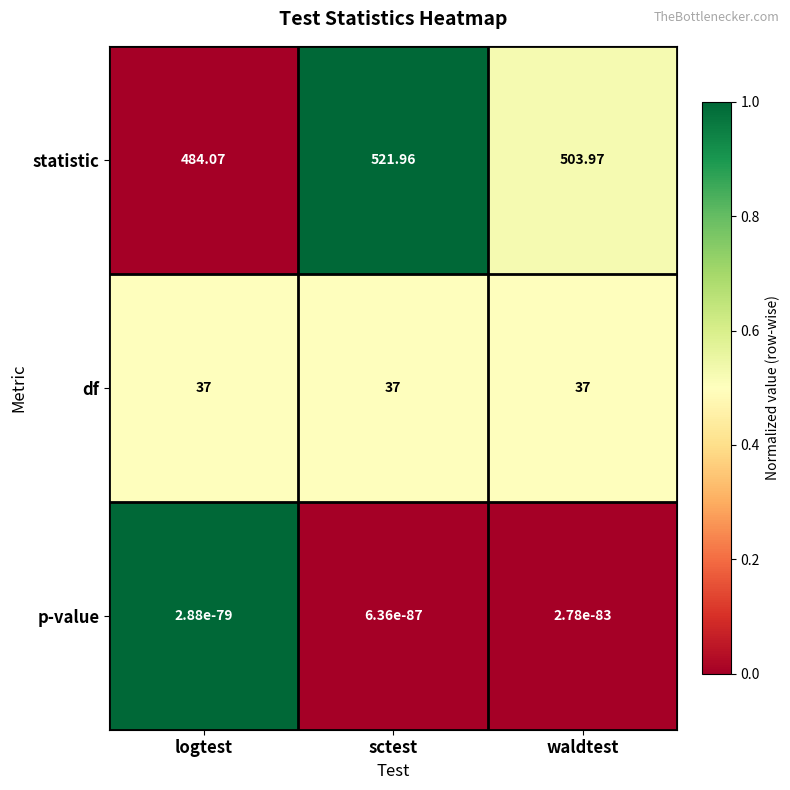

Which category has the highest value across all series?

sctest